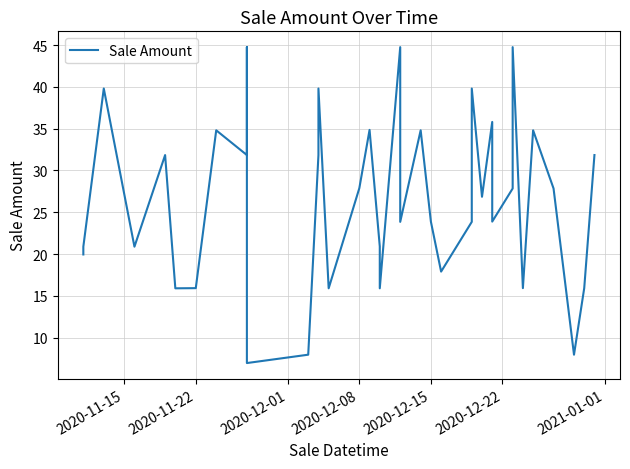

How many data points are less than 26?

20